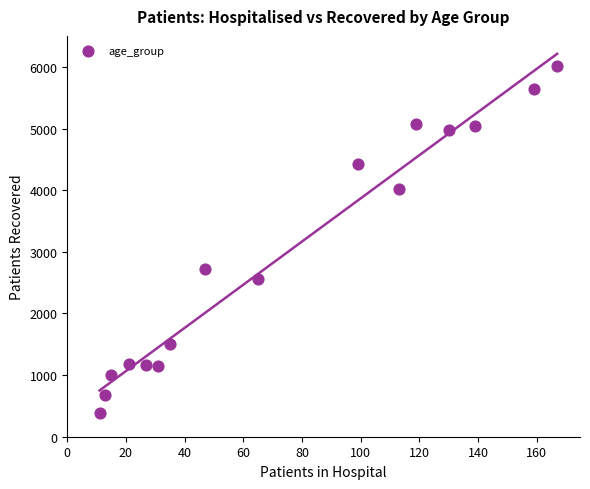

What Y value in the scatter plot is closest to 3200?

2714